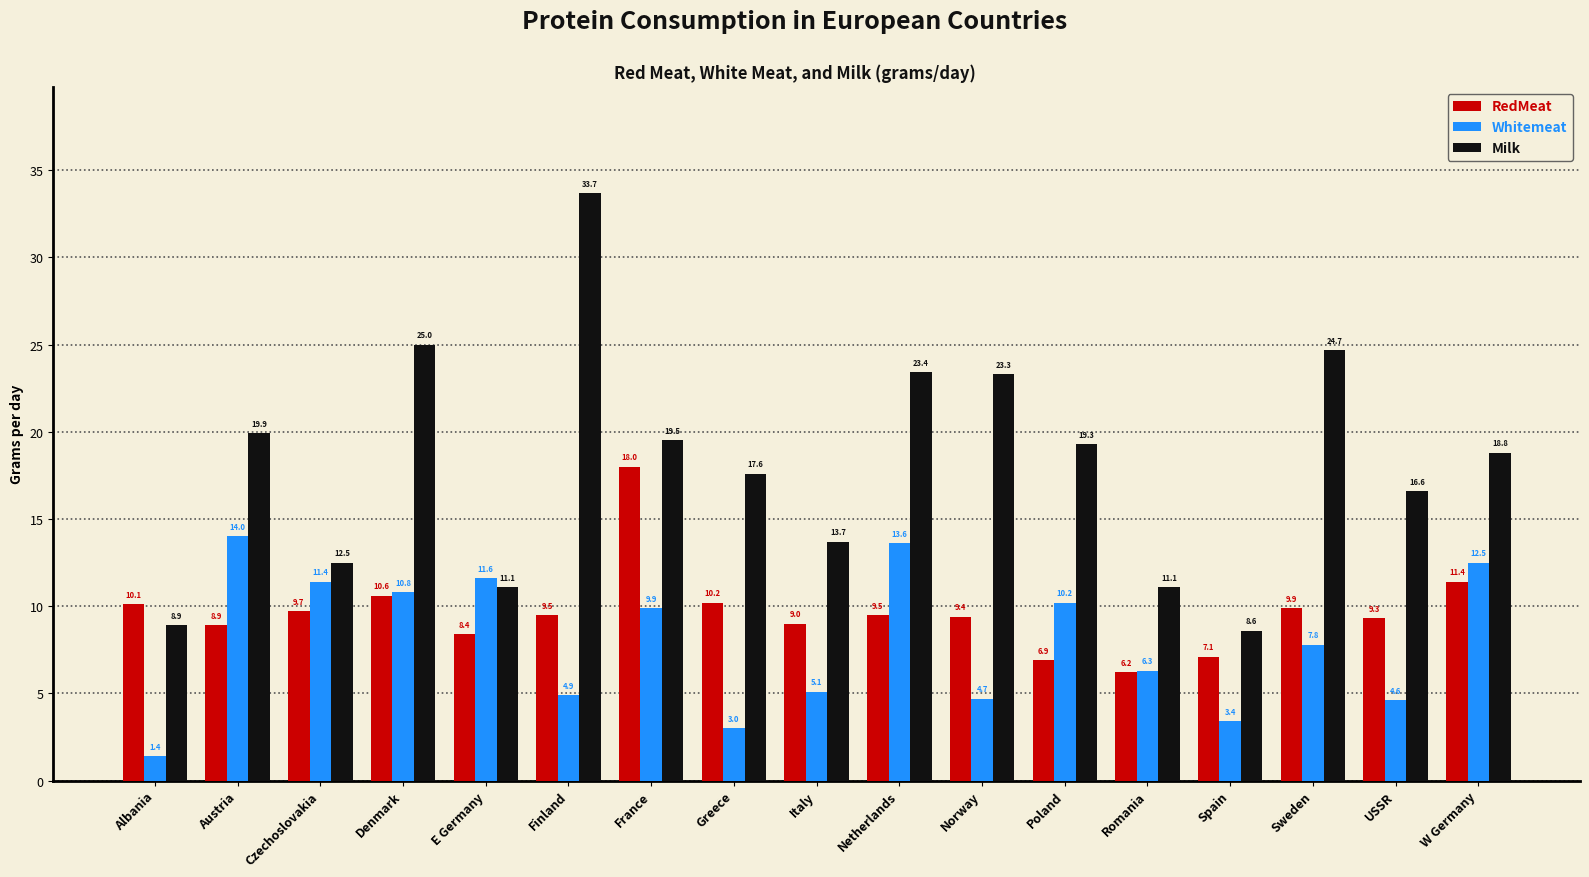

Read the Milk value at E Germany.

11.1